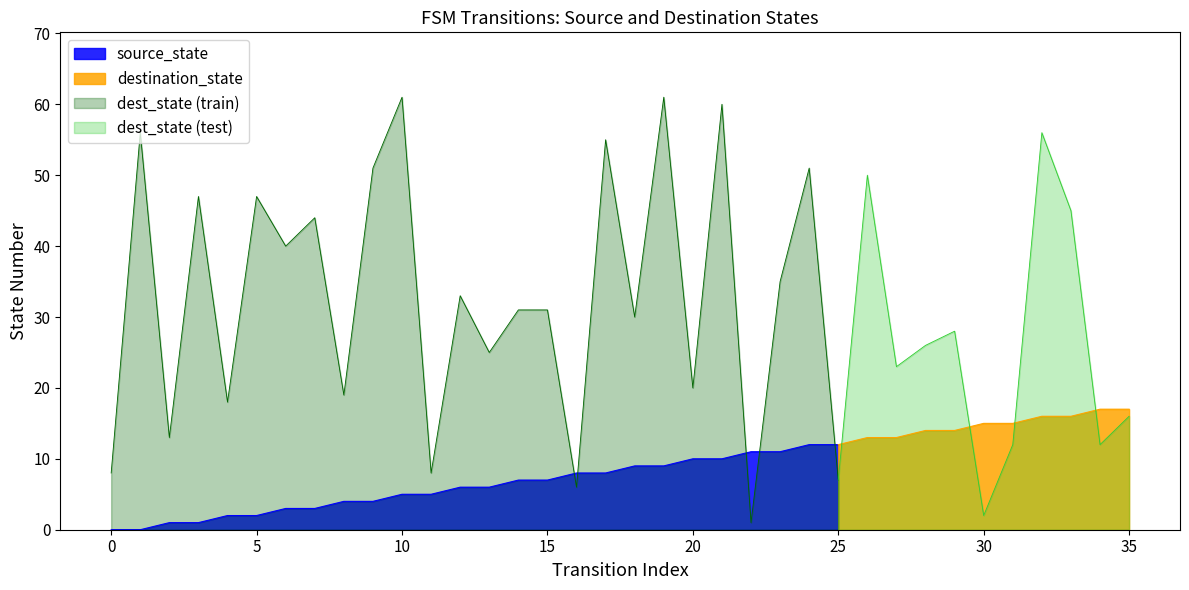

Reading left to right, list all the values displayed in this chart.

source_state: 0	0	1	1	2	2	3	3	4	4	5	5	6	6	7	7	8	8	9	9	10	10	11	11	12	12	13	13	14	14	15	15	16	16	17	17
destination_state: 8	56	13	47	18	47	40	44	19	51	61	8	33	25	31	31	6	55	30	61	20	60	1	35	51	7	50	23	26	28	2	12	56	45	12	16